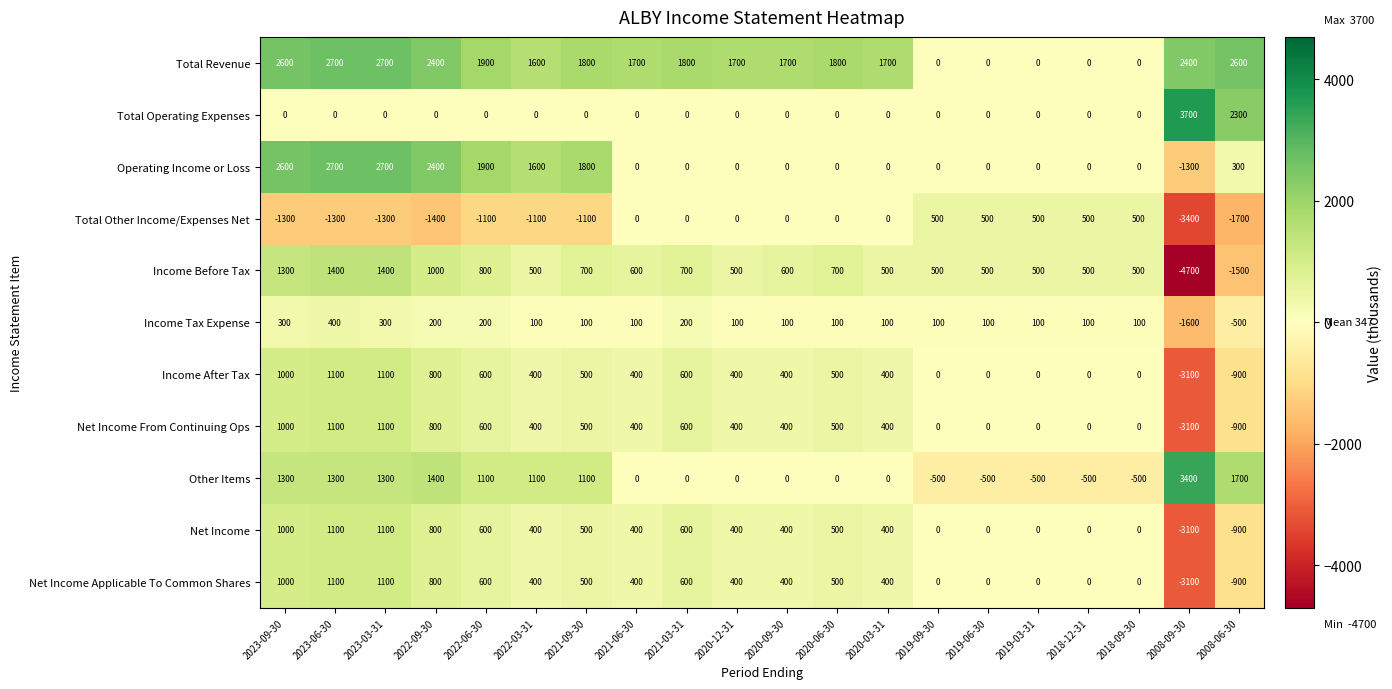

Count the number of categories in the chart.

20